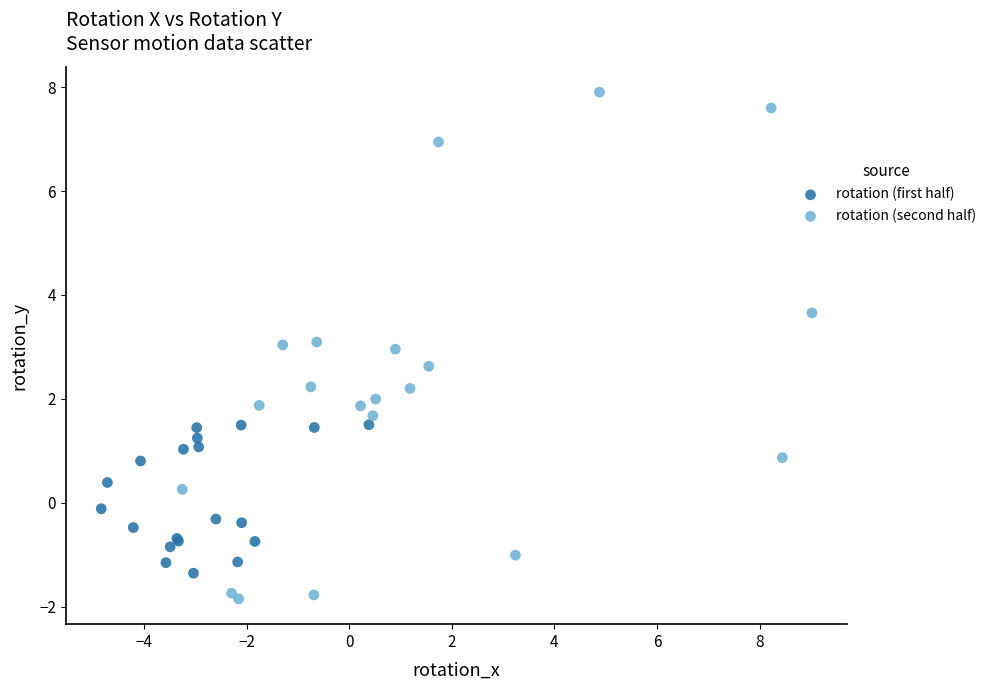

Which series has the largest Y range (max minus min)?

rotation (second half)